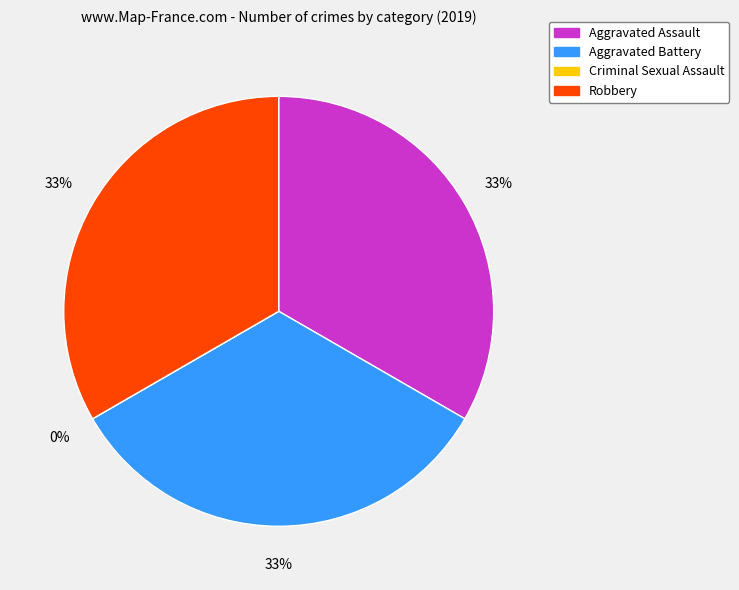

Count the number of slices in the pie.

4